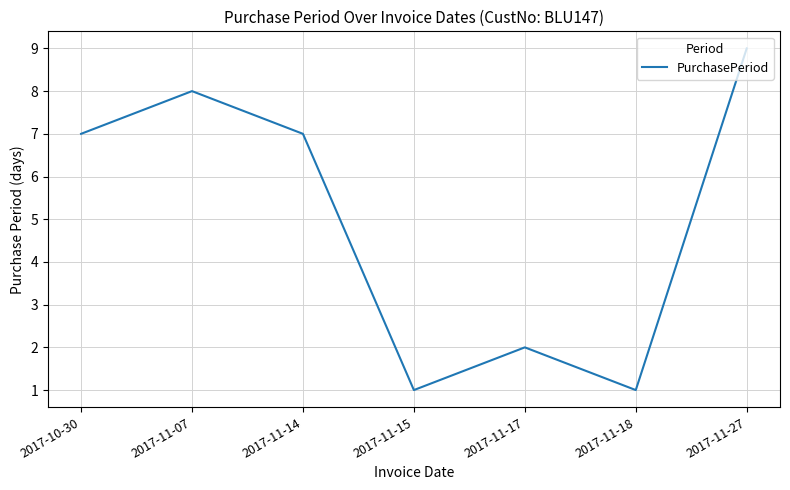

What position from the left is 2017-11-18?

6